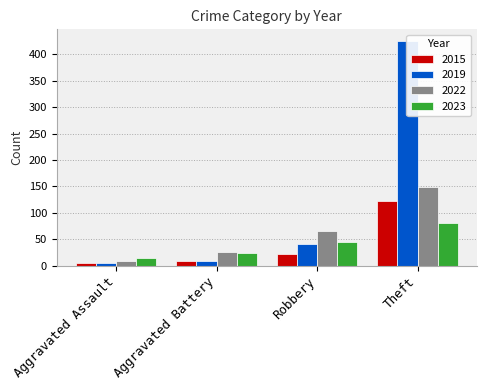

Reading left to right, transcribe all the data shown in this chart.

2015: 5	9	22	123
2019: 5	9	41	426
2022: 9	25	65	148
2023: 15	24	45	80